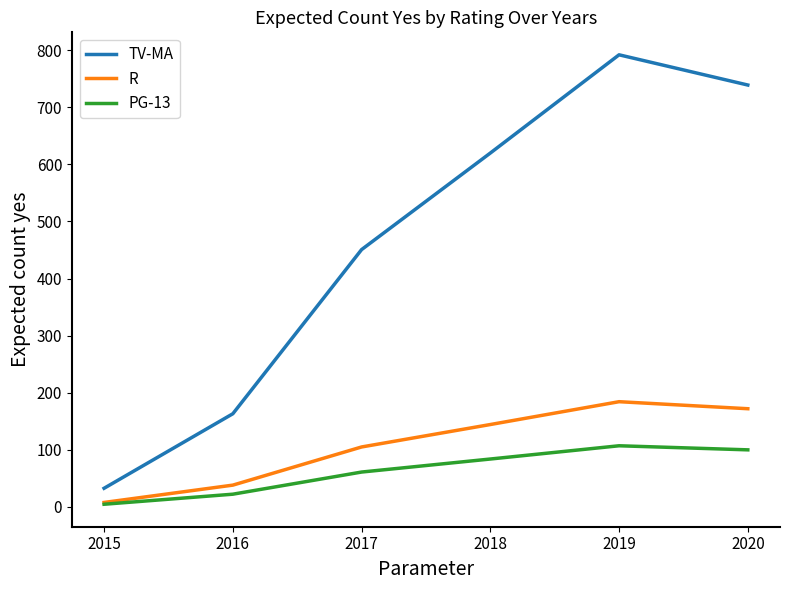

What is the difference between the highest and lowest values at 2018?

536.2